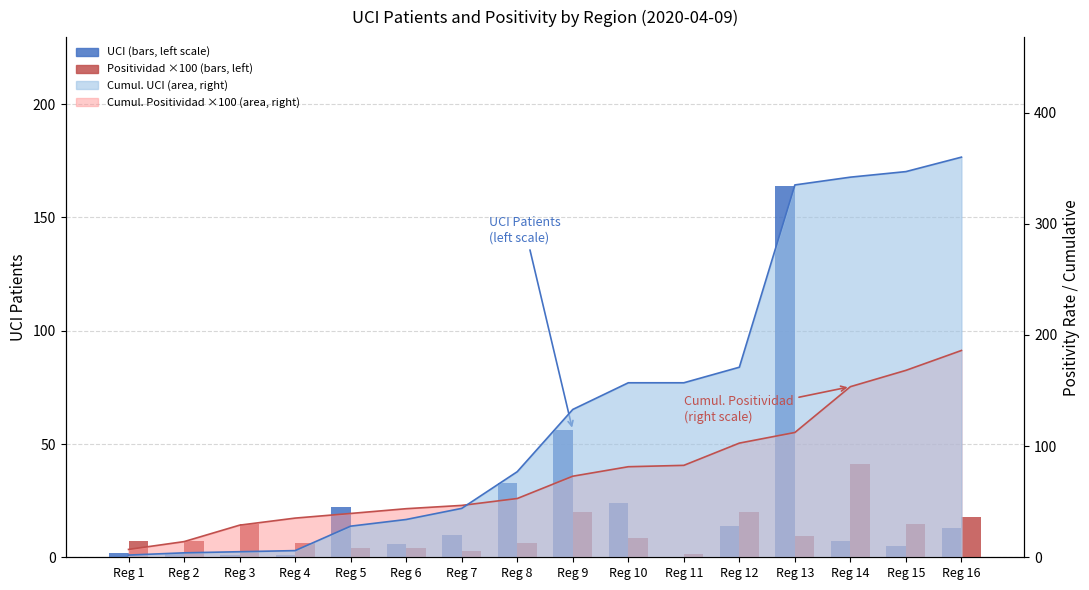

What is the difference between the UCI values at Reg 2 and Reg 10?

22.0